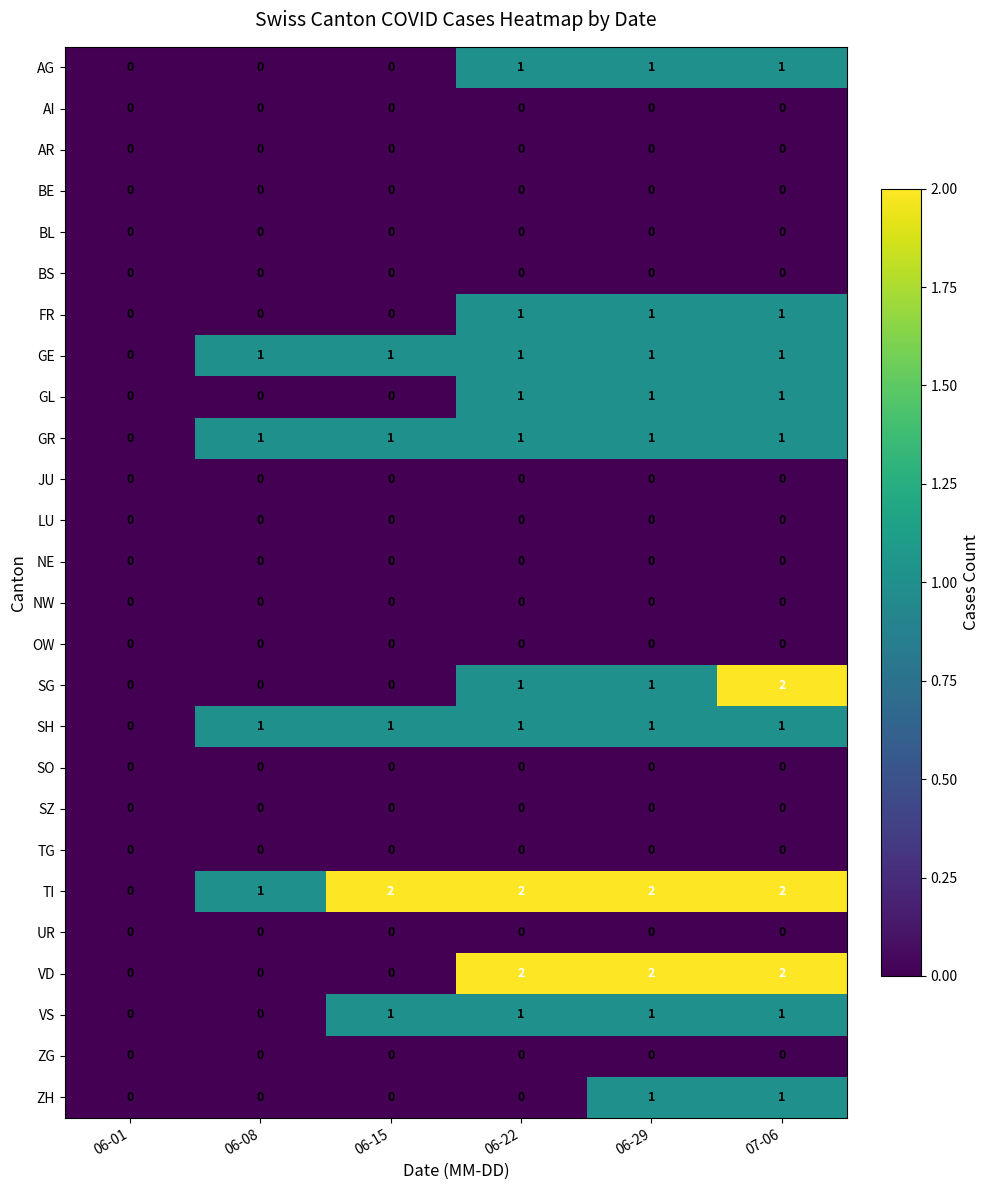

Between 06-29 and 07-06, which series saw the biggest shift?

SG